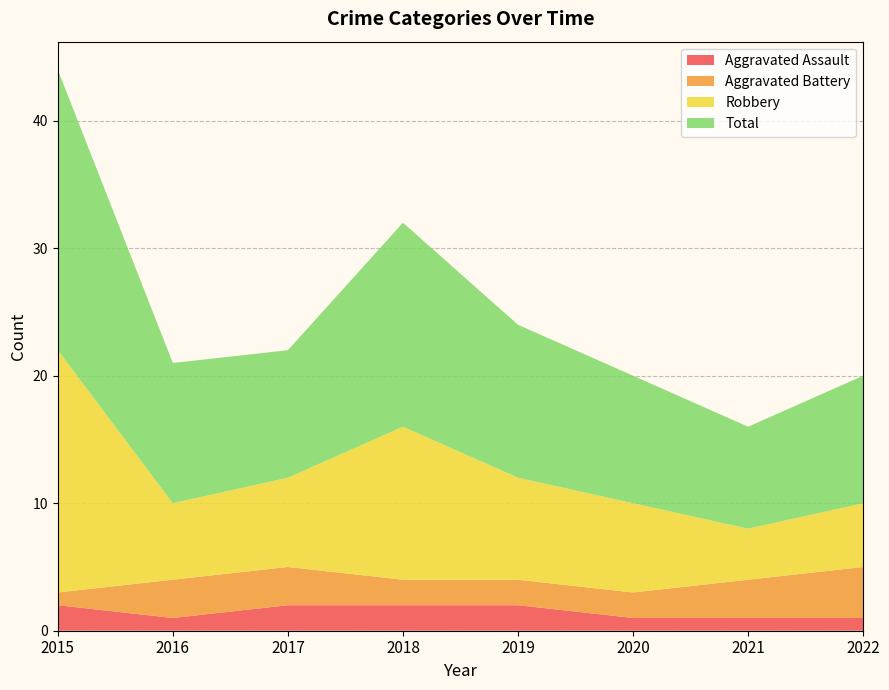

Reading left to right, what are all the values shown in this chart?

Aggravated Assault: 2015=2	2016=1	2017=2	2018=2	2019=2	2020=1	2021=1	2022=1
Aggravated Battery: 2015=1	2016=3	2017=3	2018=2	2019=2	2020=2	2021=3	2022=4
Robbery: 2015=19	2016=6	2017=7	2018=12	2019=8	2020=7	2021=4	2022=5
Total: 2015=22	2016=11	2017=10	2018=16	2019=12	2020=10	2021=8	2022=10